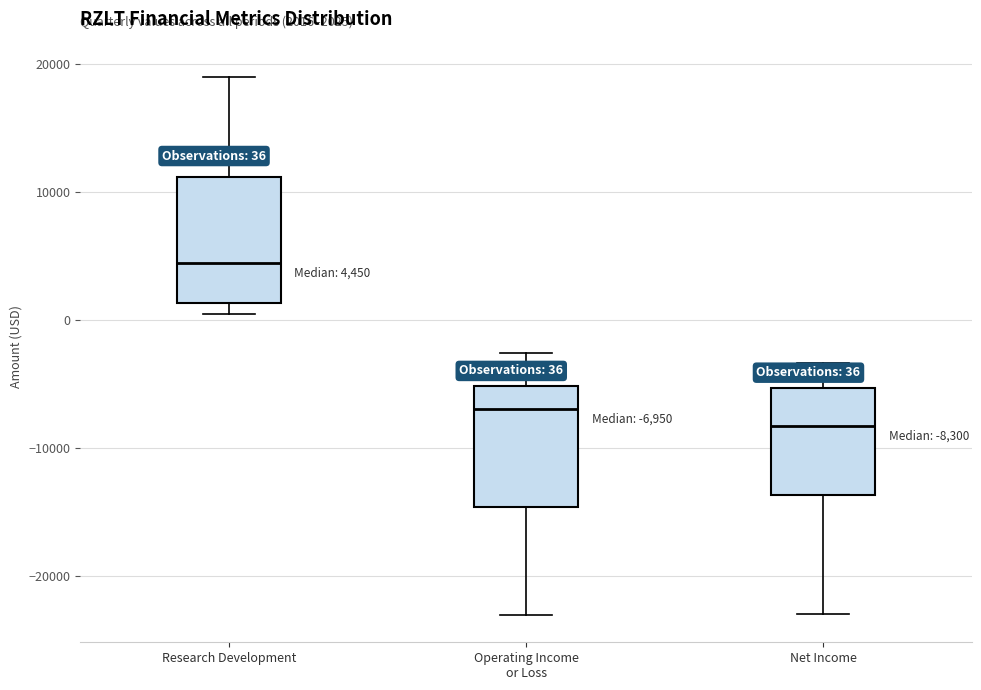

Which box has the lowest median line?

Net Income